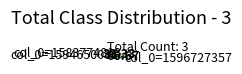

Do col_0=1596727357 and col_0=1594650085 together represent more than half of the pie?

Yes